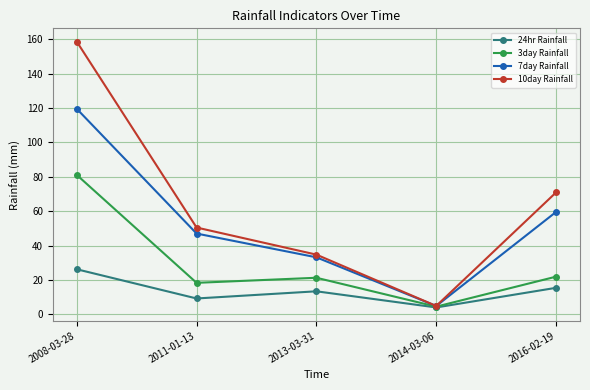

Rank the series by their average value, from highest to lowest.

10day Rainfall, 7day Rainfall, 3day Rainfall, 24hr Rainfall